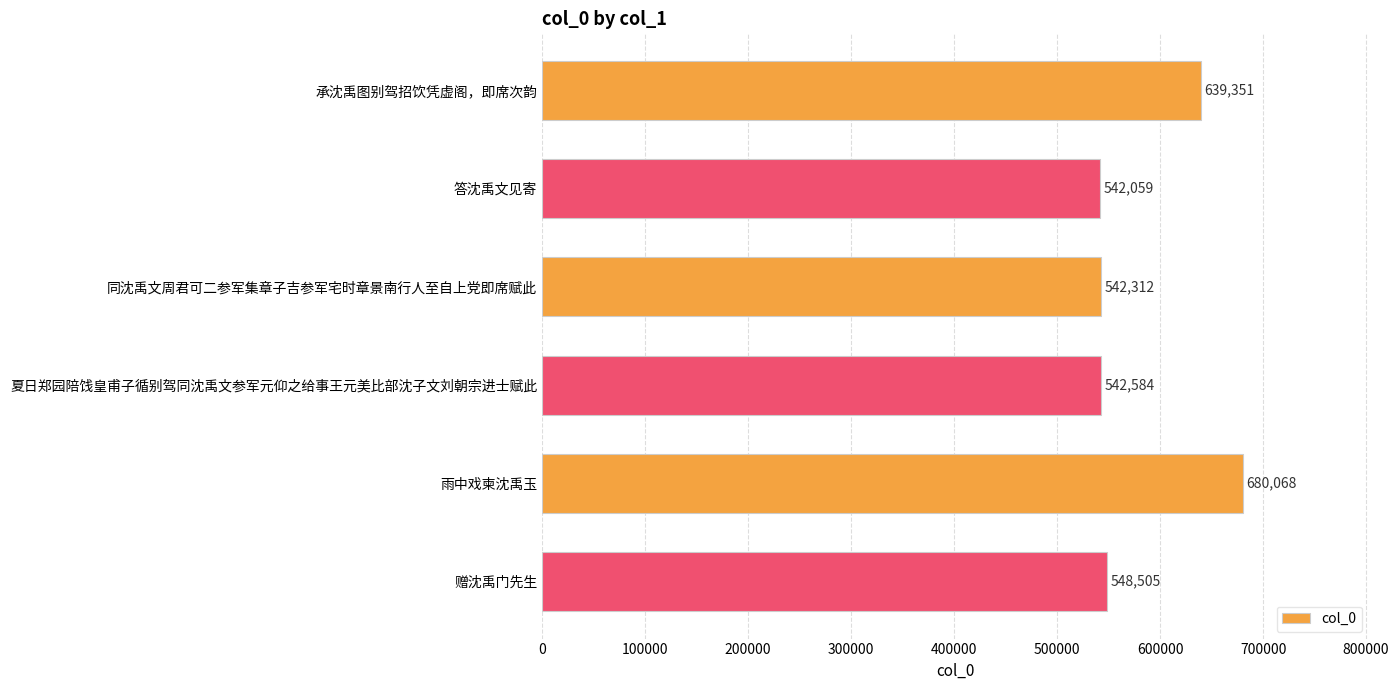

True or false: the data shows 135342 at 同沈禹文周君可二参军集章子吉参军宅时章景南行人至自上党即席赋此.

False